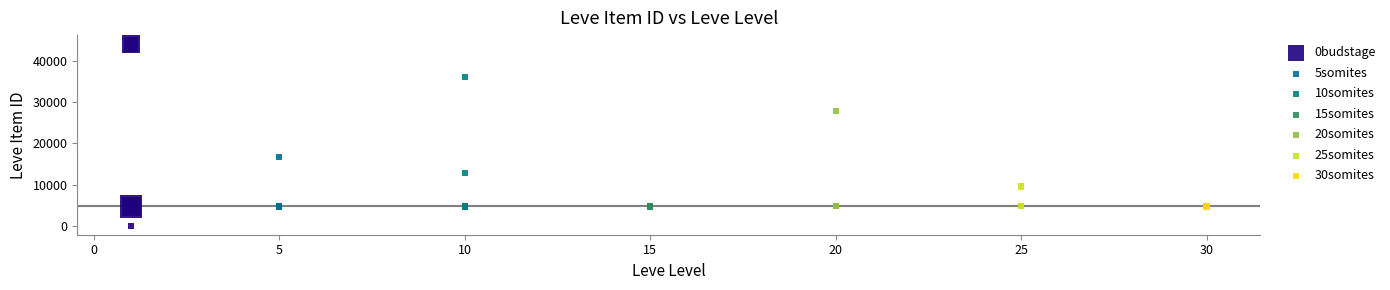

Which series contains the highest Y value?

0budstage